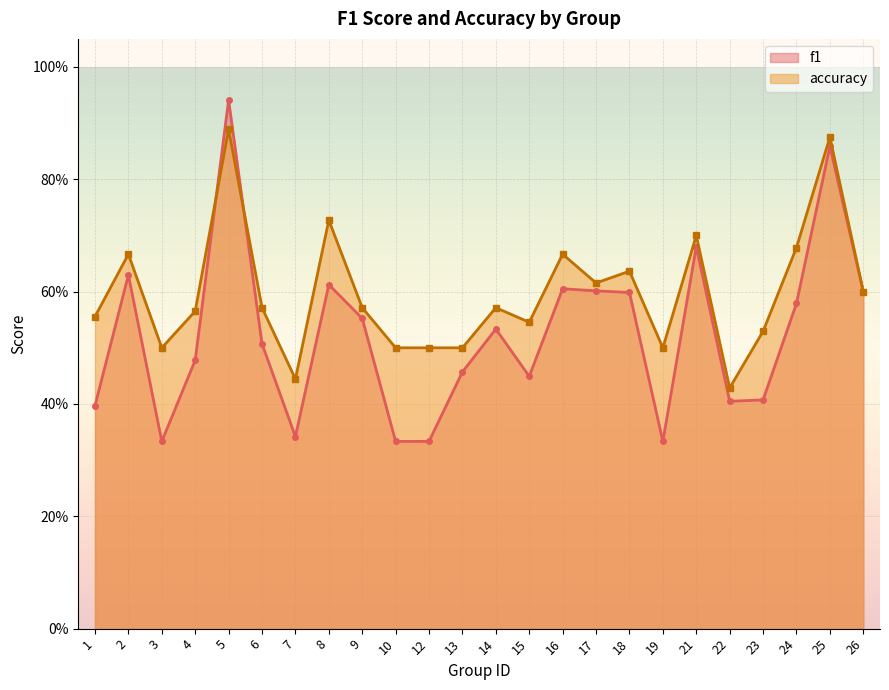

Is it true that f1 equals 0.3 at 19?

True